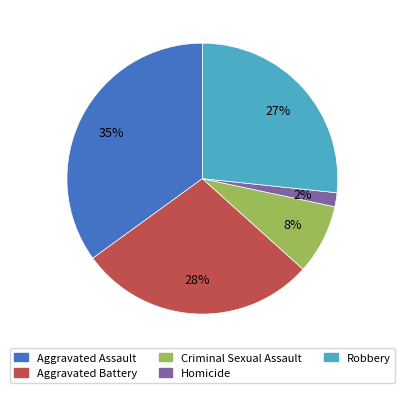

Count the number of slices in the pie.

5